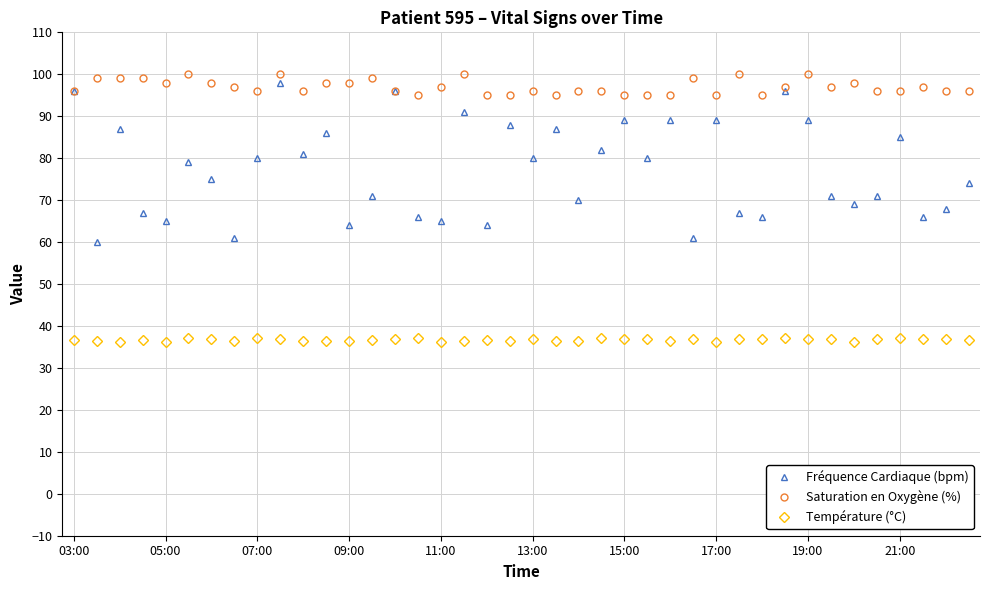

Which series has the widest spread of values?

Fréquence Cardiaque (bpm)